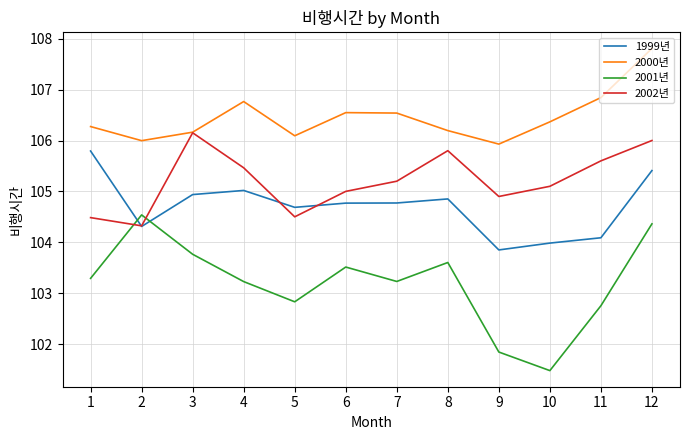

Reading right to left, list all the values displayed in this chart.

1999년: 12=105.4	11=104.1	10=104.0	9=103.8	8=104.9	7=104.8	6=104.8	5=104.7	4=105.0	3=104.9	2=104.3	1=105.8
2000년: 12=107.8	11=106.8	10=106.4	9=105.9	8=106.2	7=106.5	6=106.5	5=106.1	4=106.8	3=106.2	2=106.0	1=106.3
2001년: 12=104.4	11=102.8	10=101.5	9=101.8	8=103.6	7=103.2	6=103.5	5=102.8	4=103.2	3=103.8	2=104.5	1=103.3
2002년: 12=106.0	11=105.6	10=105.1	9=104.9	8=105.8	7=105.2	6=105.0	5=104.5	4=105.5	3=106.2	2=104.3	1=104.5